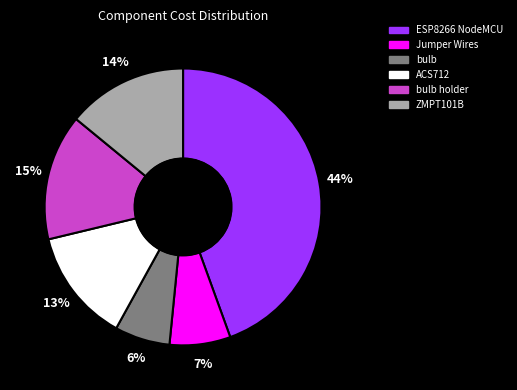

Do ACS712 and bulb together represent more than half of the pie?

No